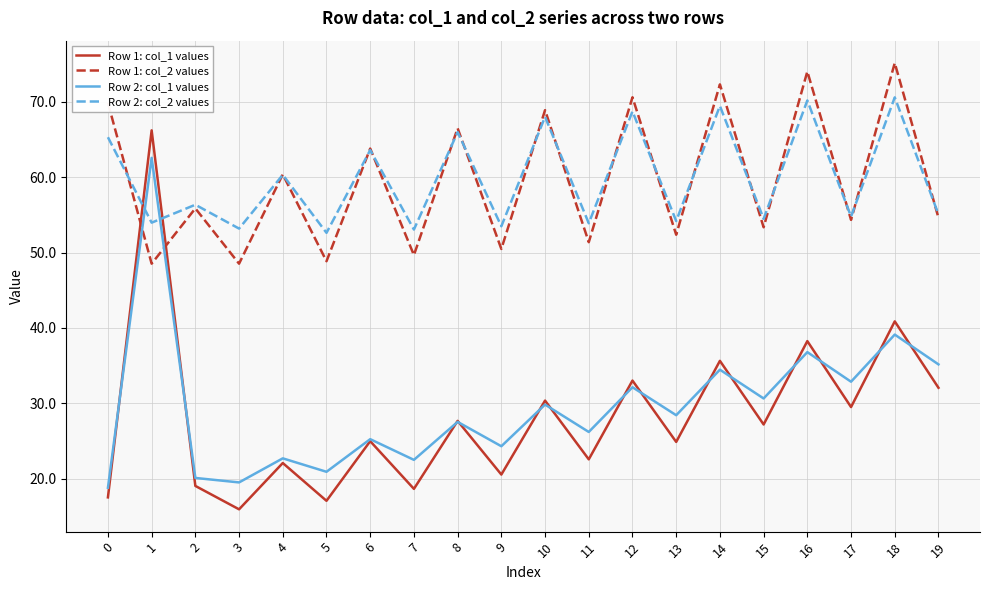

At which category is the sum across all series the highest?

1